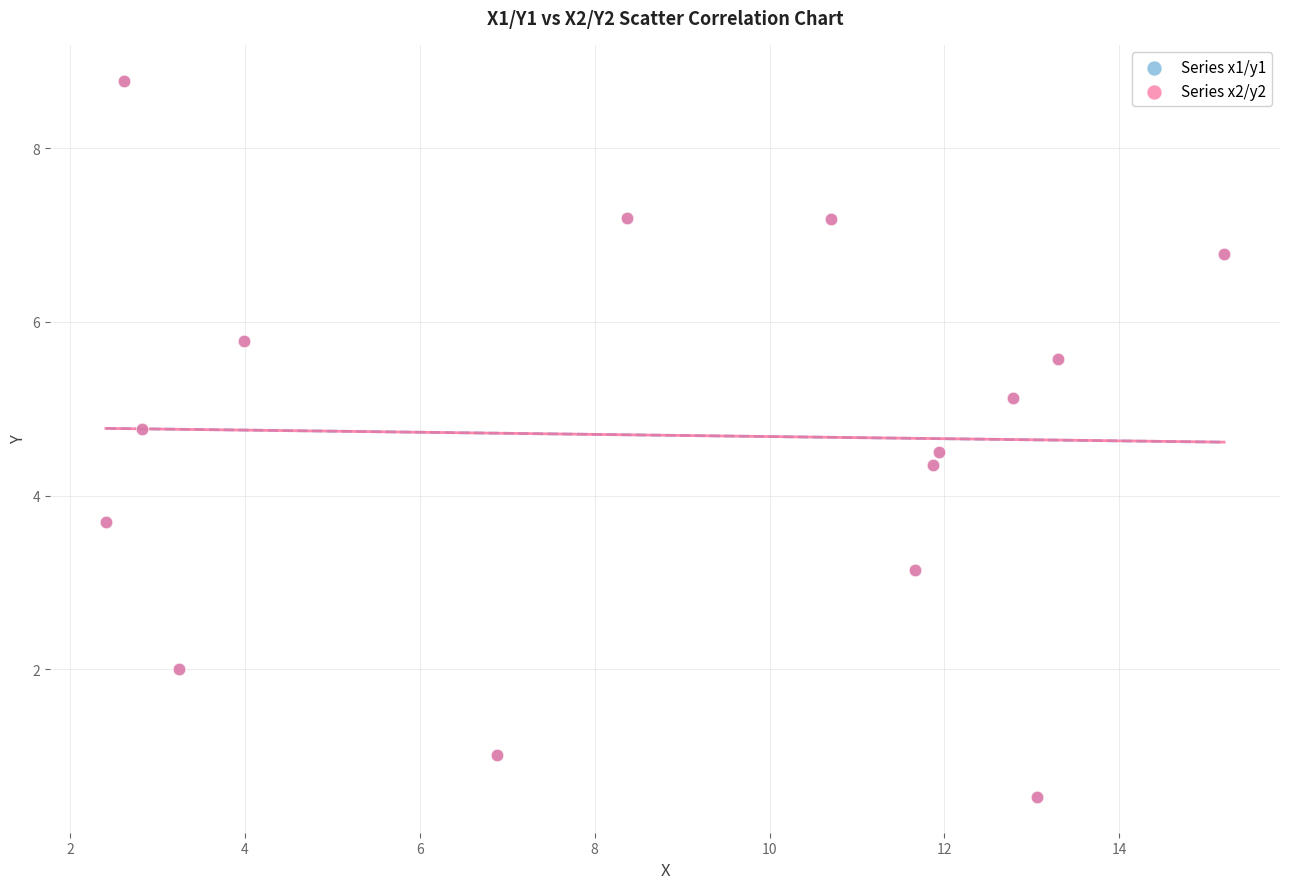

What are all the series names shown in the legend?

Series x1/y1, Series x2/y2